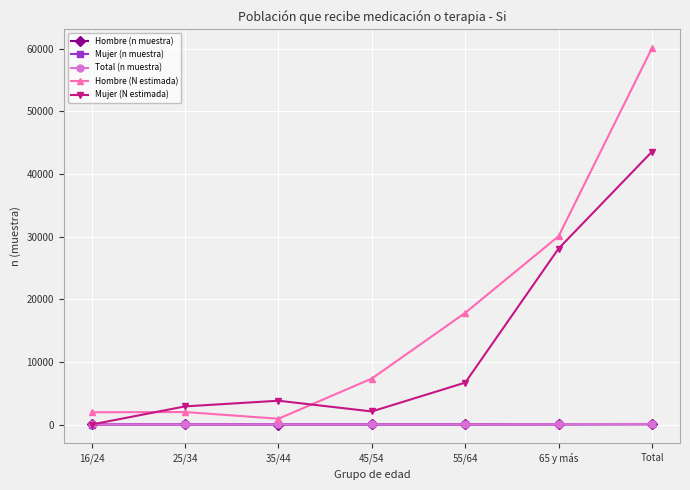

What is the approximate value of Total (n muestra) at 55/64, to the nearest 10?

20